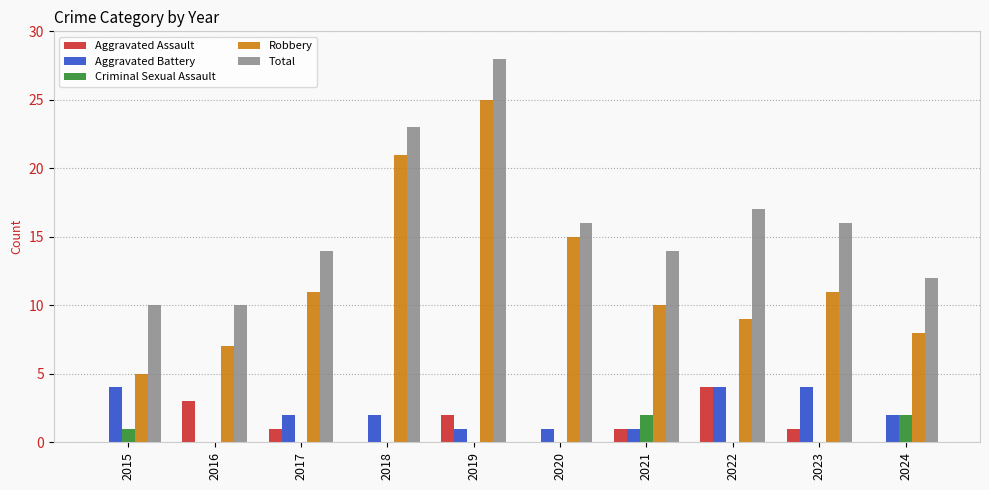

Which series has the largest total across all categories?

Total